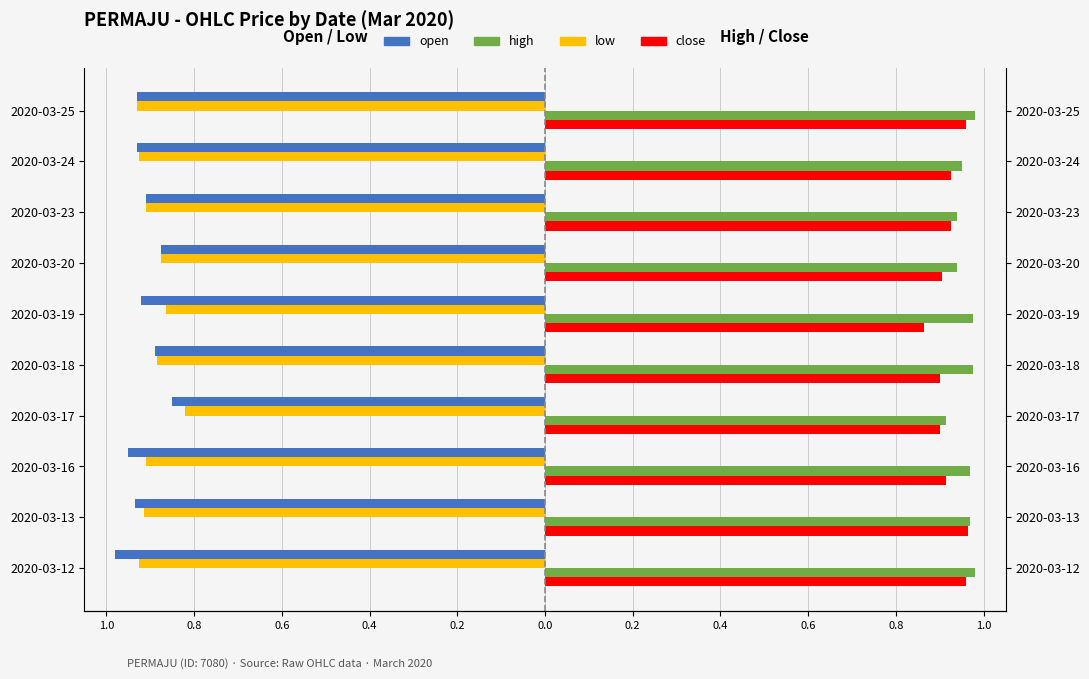

Is the value of low at 2020-03-18 greater than the value of high at 2020-03-24?

No